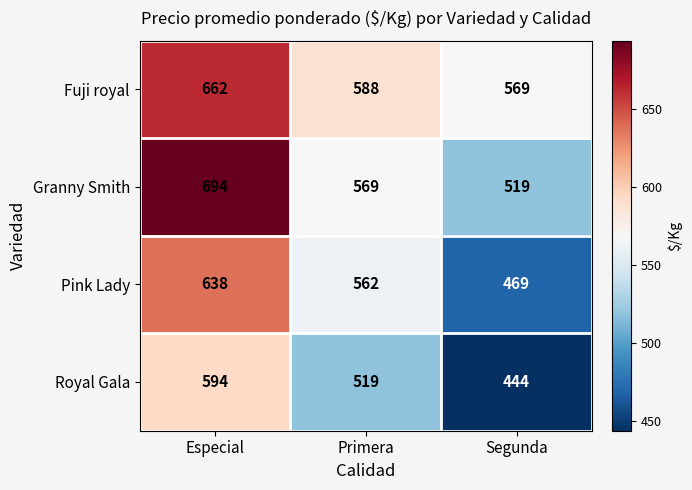

The value of Granny Smith at Segunda is 130. True or false?

False